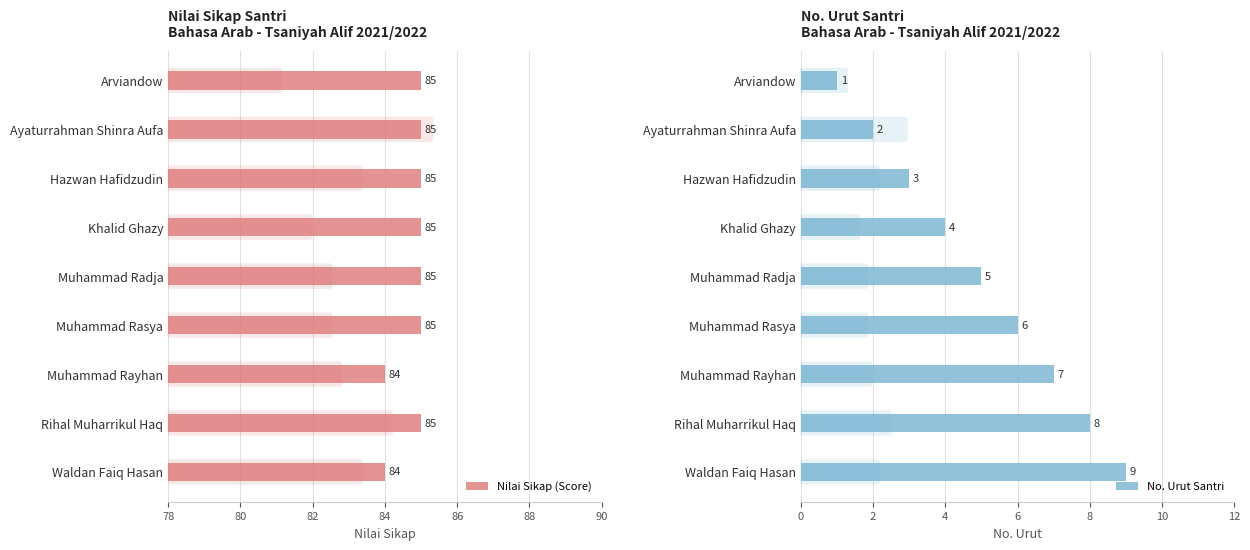

How many data points in No. Urut Santri are above 5?

4